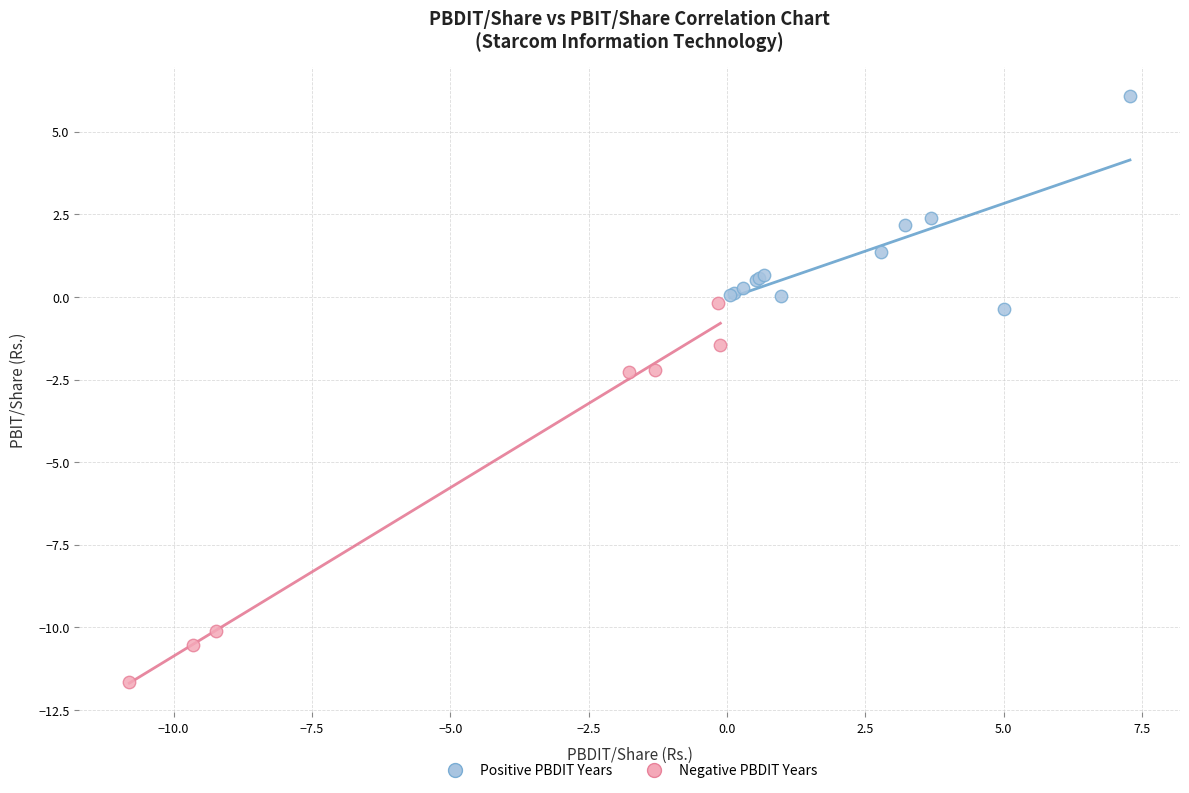

Which series has the largest Y range (max minus min)?

Negative PBDIT Years